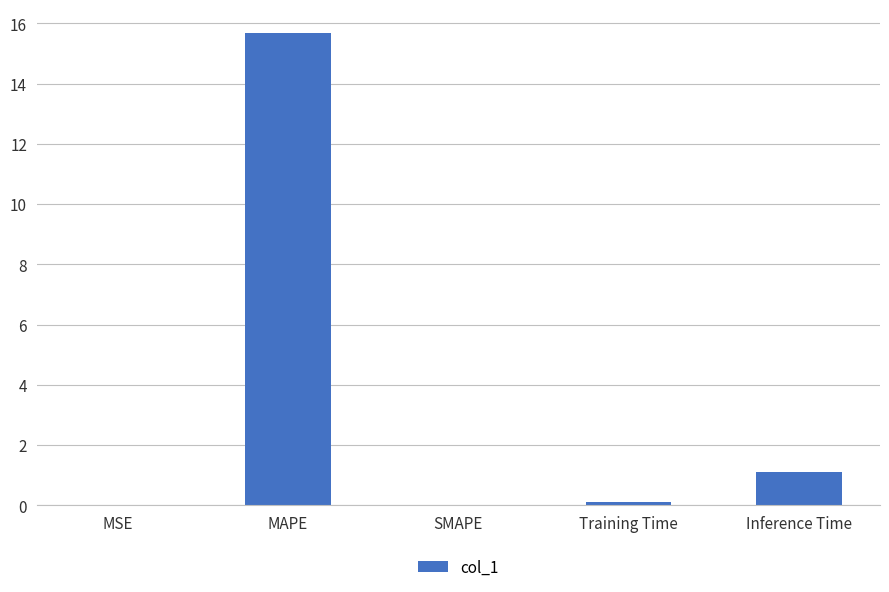

What is the change in value from MAPE to Training Time?

-15.6